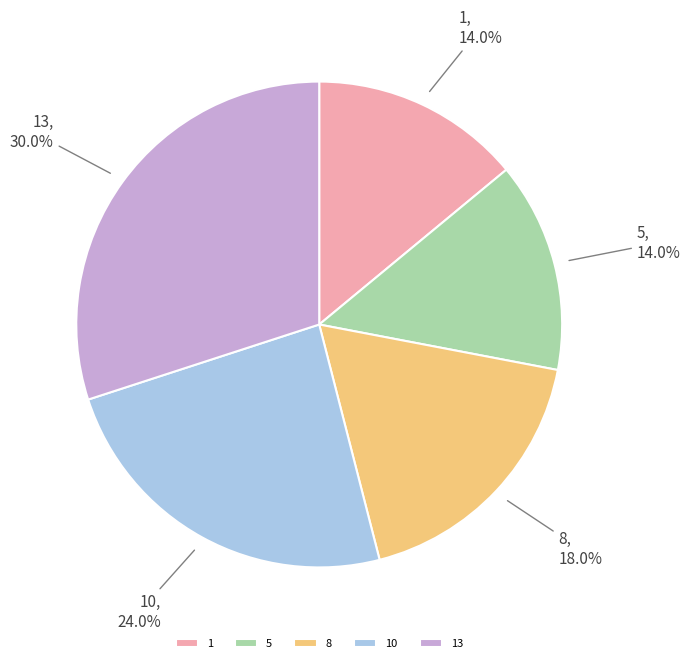

Is there any slice that represents more than half of the pie?

No